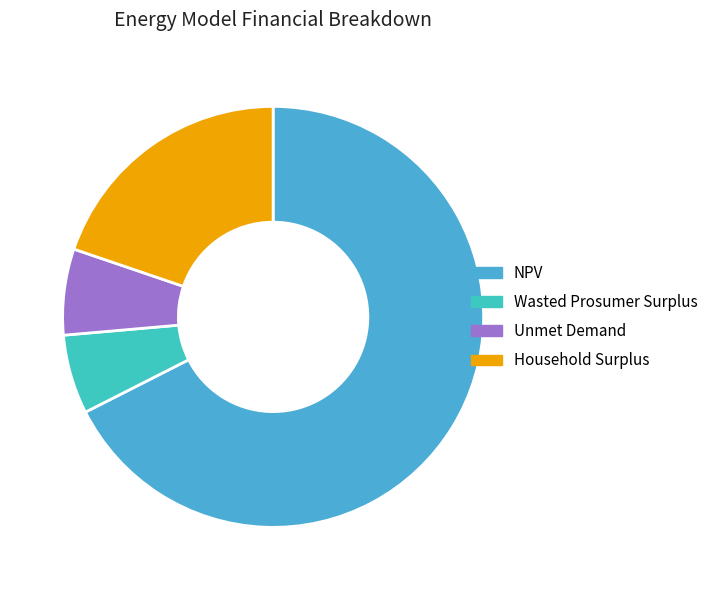

What is the total percentage of Household Surplus and Wasted Prosumer Surplus?

25.9%